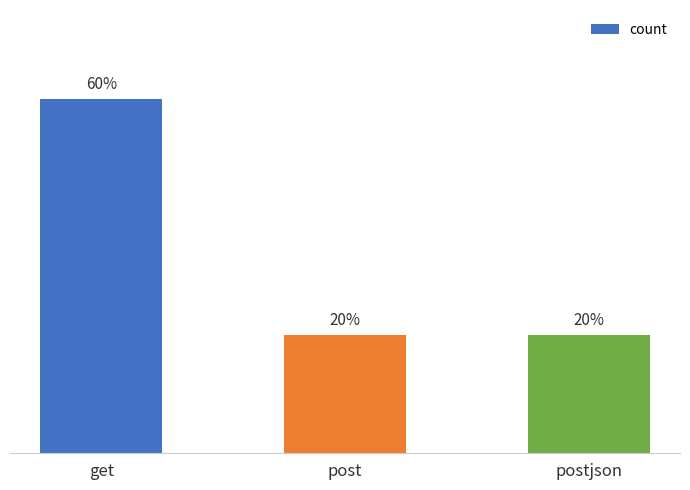

Rank the categories by value from lowest to highest.

post, postjson, get